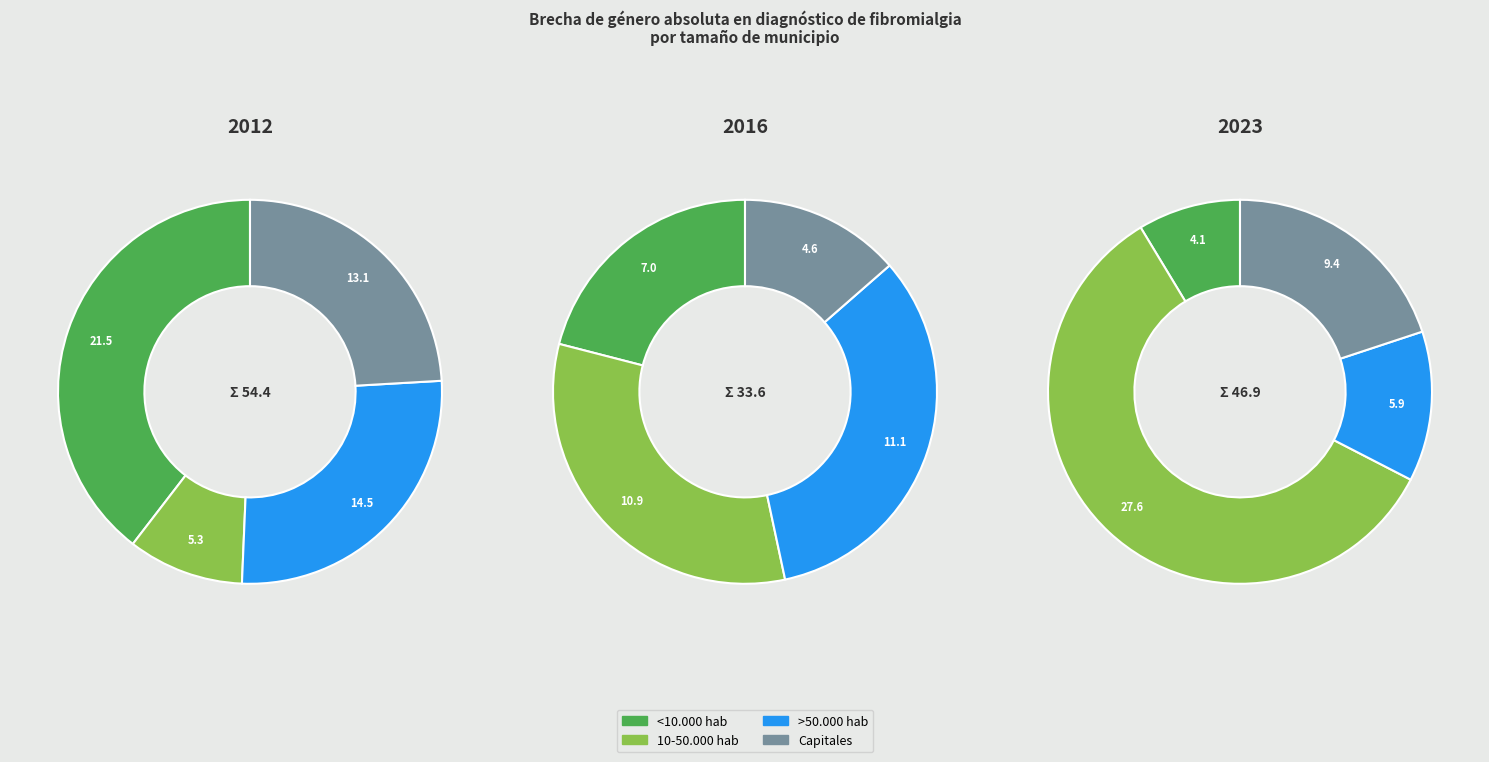

Is there a majority slice in this chart?

No